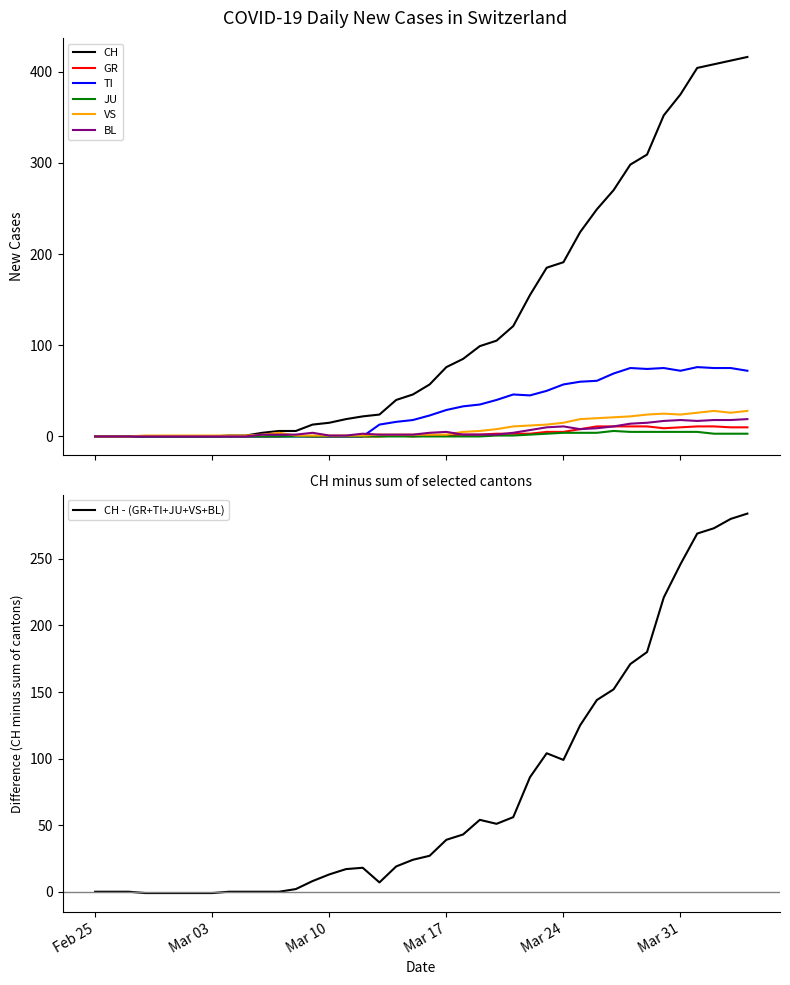

Is it true that CH equals 309 at 2020-03-29?

True